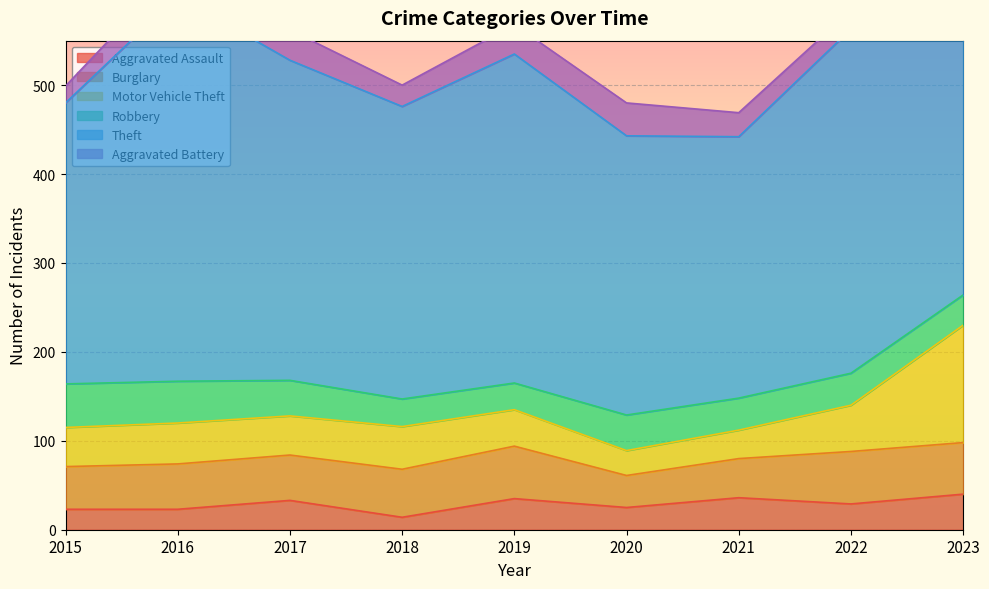

Which series ends up on top after the final intersection of Aggravated Battery and Aggravated Assault?

Aggravated Assault